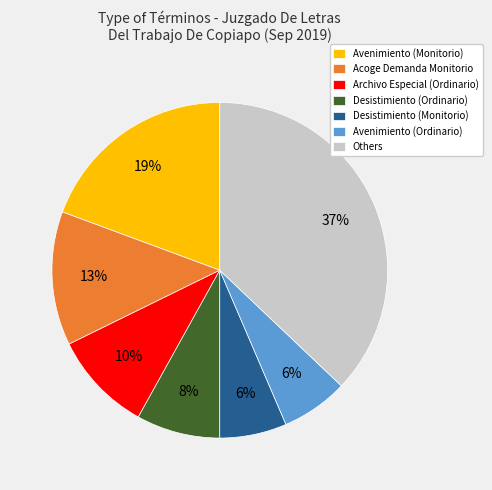

Is there a majority slice in this chart?

No